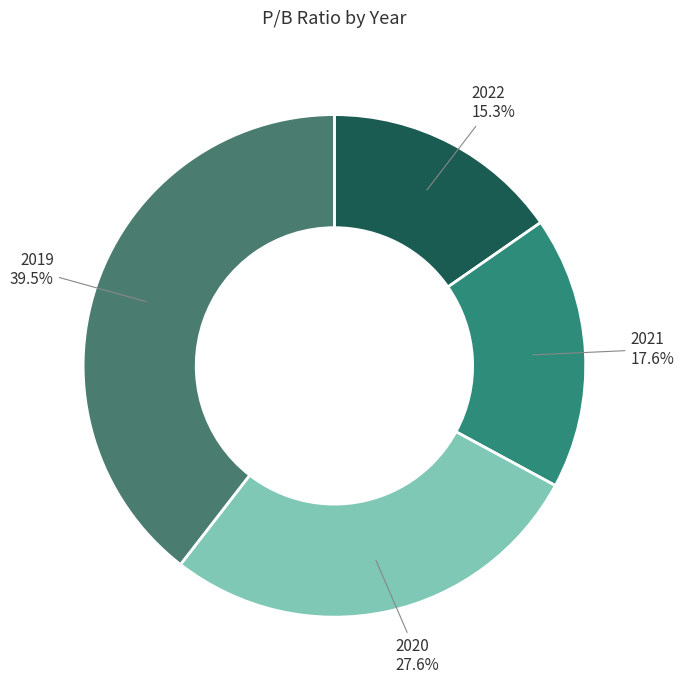

Does 2019 account for over 50% of the chart?

No